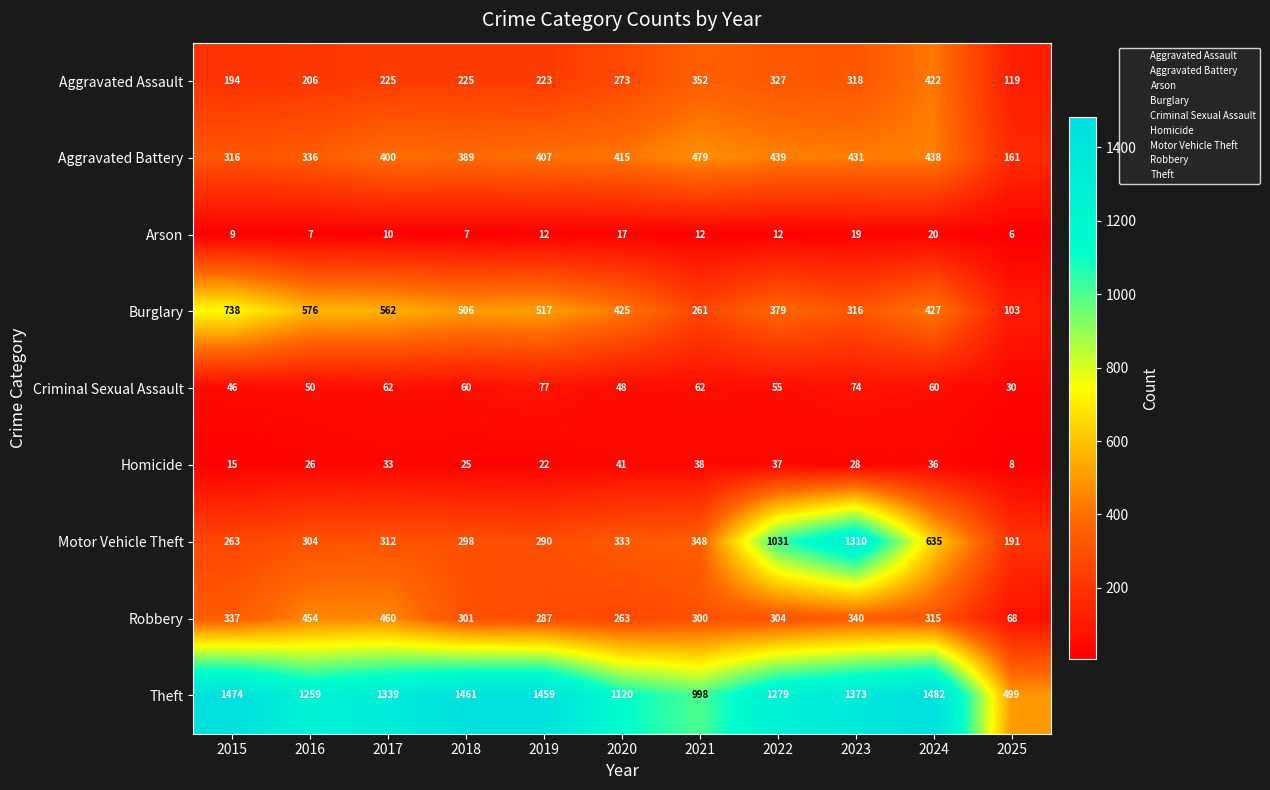

At which category is the sum across all series the highest?

2023